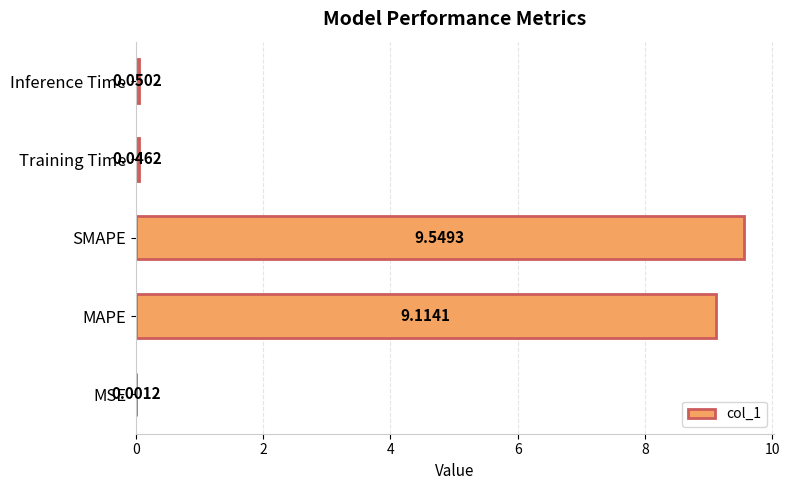

Count the number of categories in the chart.

5